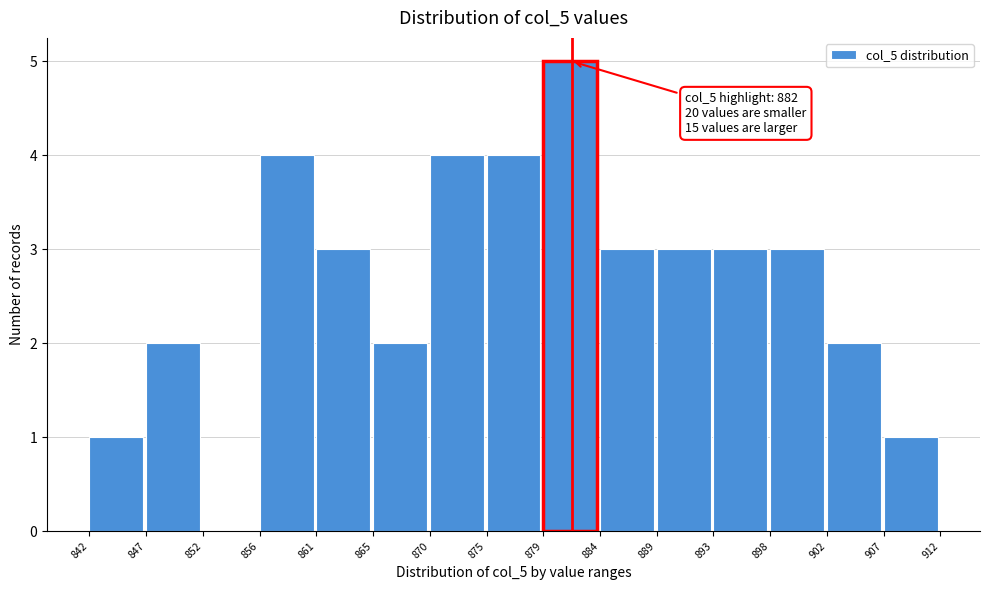

Reading left to right, transcribe all the data shown in this chart.

842=1	847=2	852=0	856=4	861=3	865=2	870=4	875=4	879=5	884=3	889=3	893=3	898=3	902=2	907=1